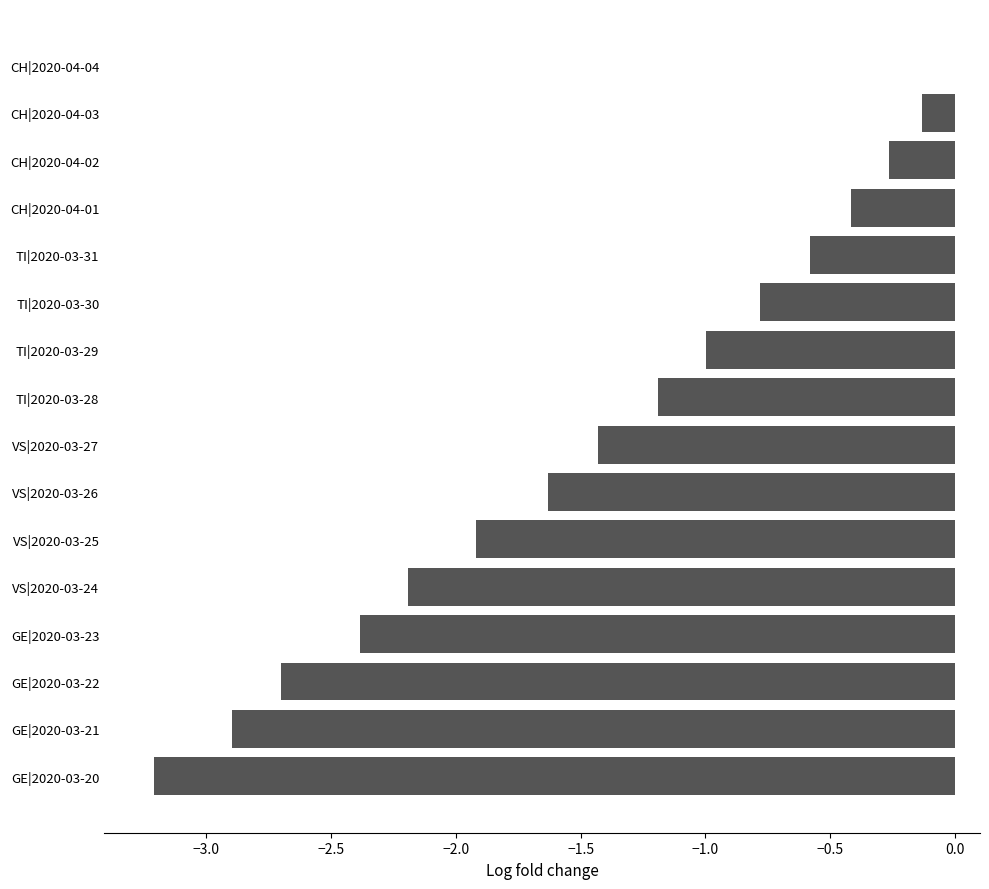

What is the sum of all values?

-22.7